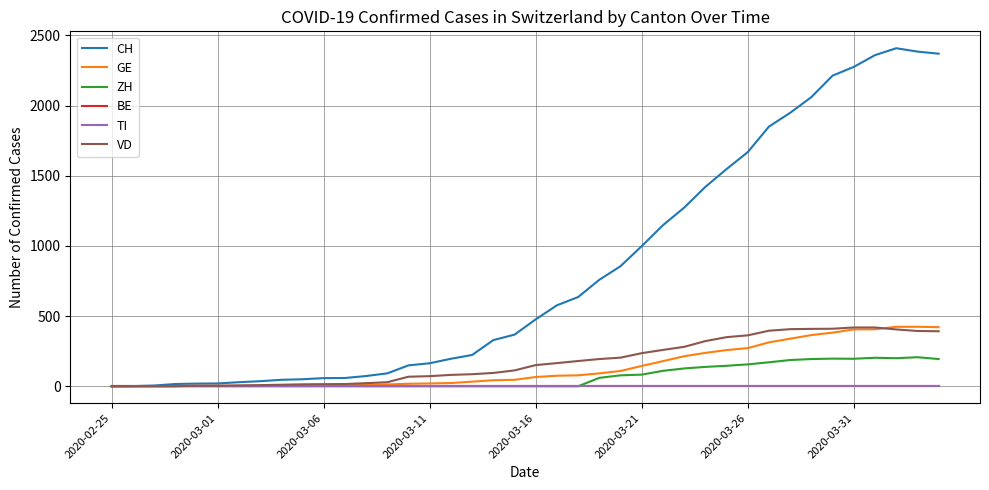

Does the chart have visible grid lines?

Yes